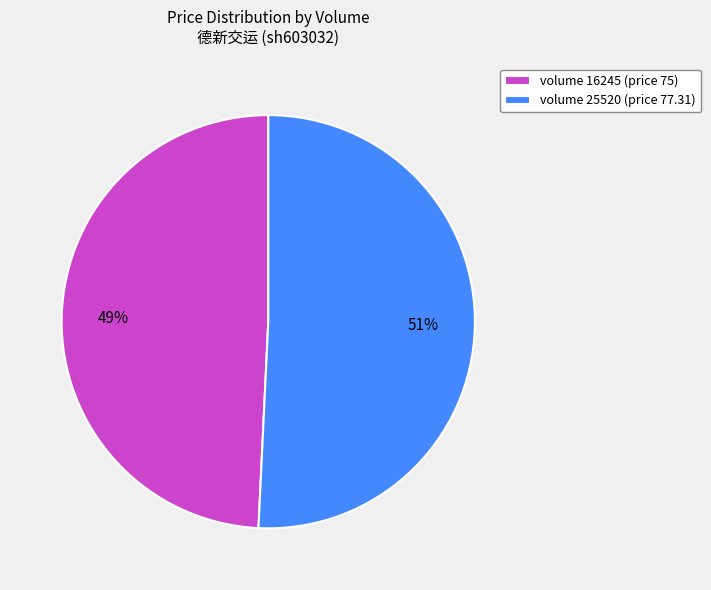

To the nearest percent, what is the difference between the largest and smallest slice percentages?

2%